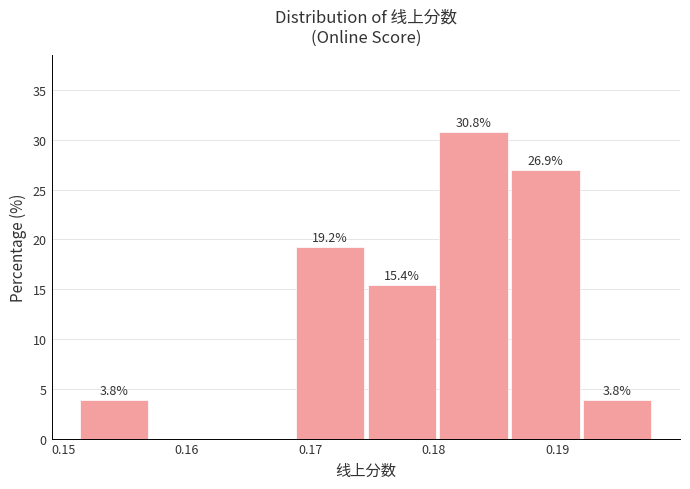

Over which range of the x-axis is the bar tallest?

0.180 to 0.186